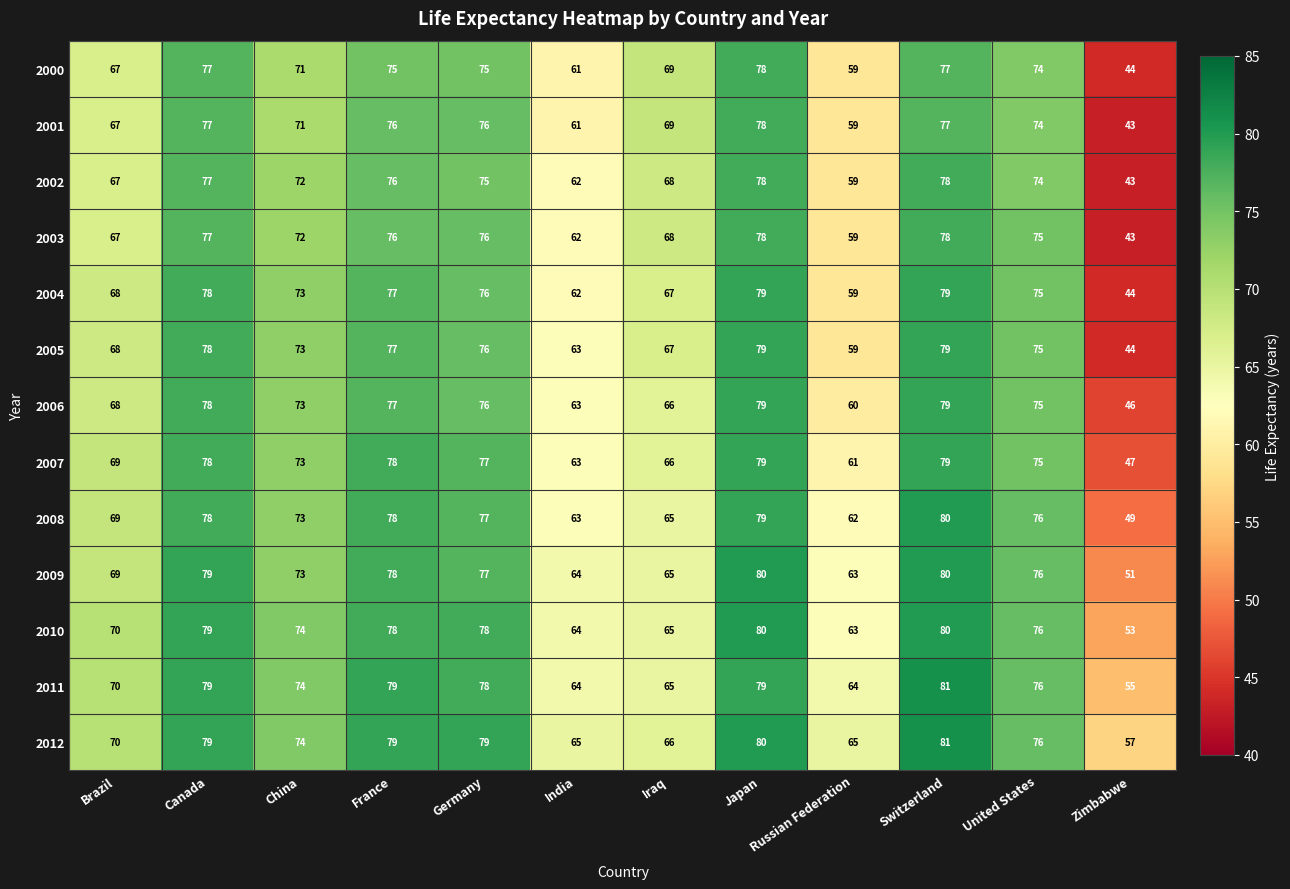

How many categories are shown in the chart?

12